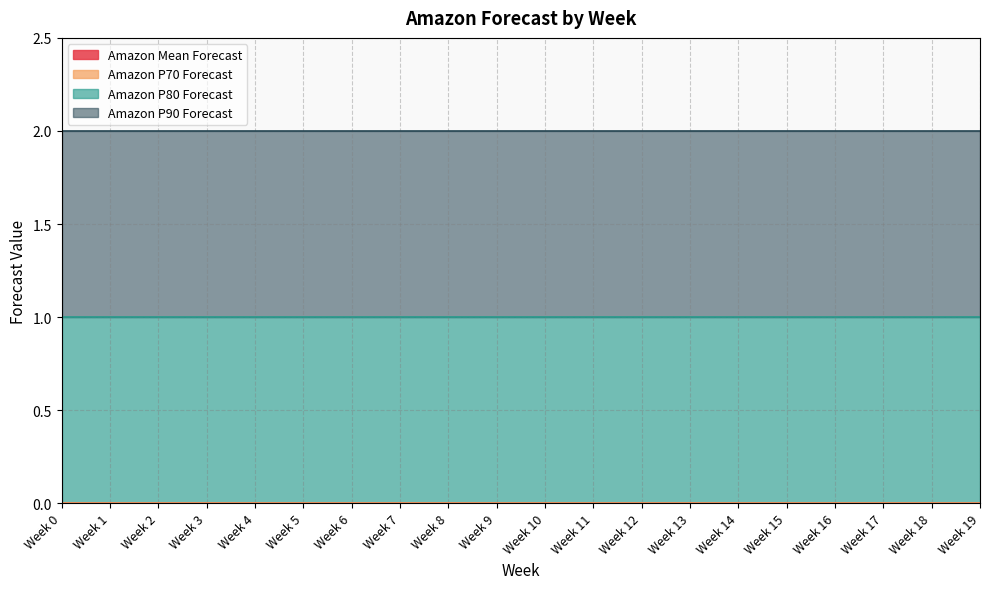

Which category has the lowest value across all series?

Week 0